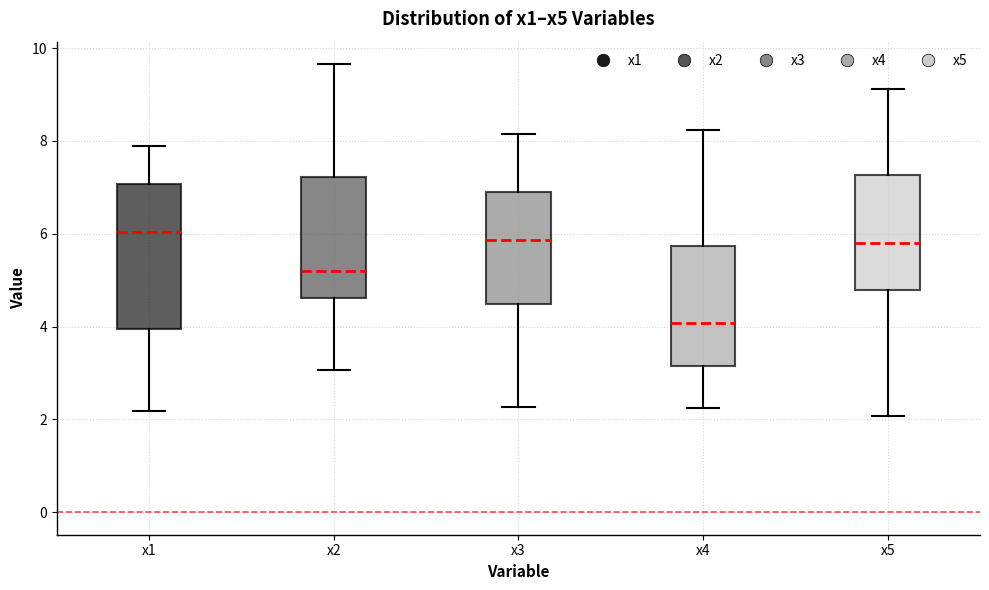

Reading left to right, read every box against the y-axis: the position of its median line, the range the box covers, and the ends of its whiskers. The values are not printed on the chart, so give them approximately, as read against the axis.

x1: median 6.0, box 4.0 to 7.0, whiskers 2.2 to 7.8
x2: median 5.2, box 4.6 to 7.2, whiskers 3.0 to 9.6
x3: median 5.8, box 4.4 to 6.8, whiskers 2.2 to 8.2
x4: median 4.0, box 3.2 to 5.8, whiskers 2.2 to 8.2
x5: median 5.8, box 4.8 to 7.2, whiskers 2.0 to 9.2